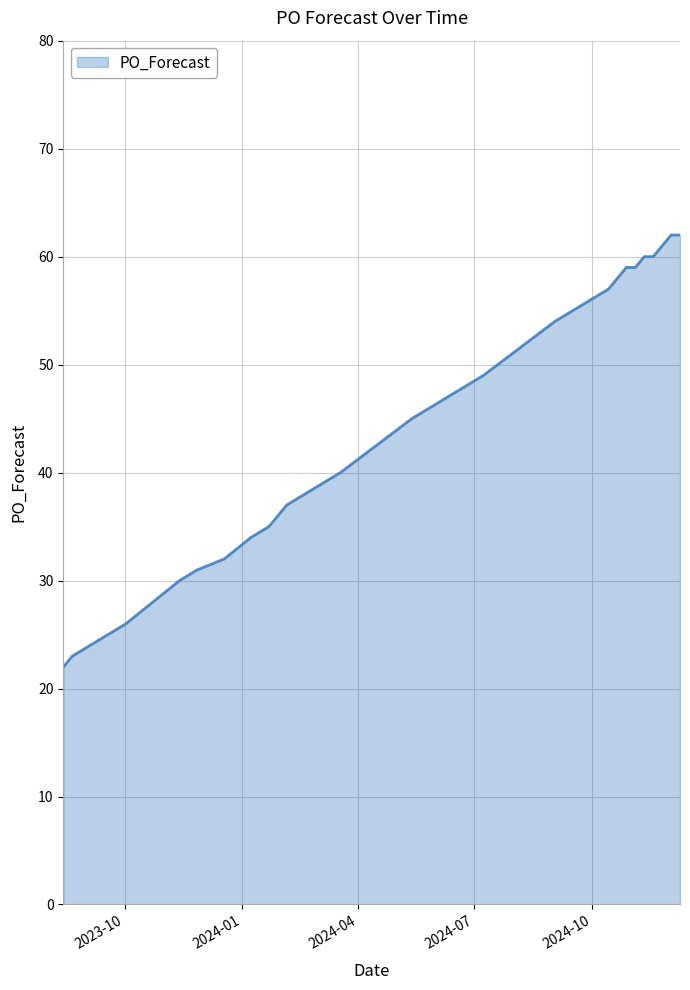

What is the greatest value displayed?

62